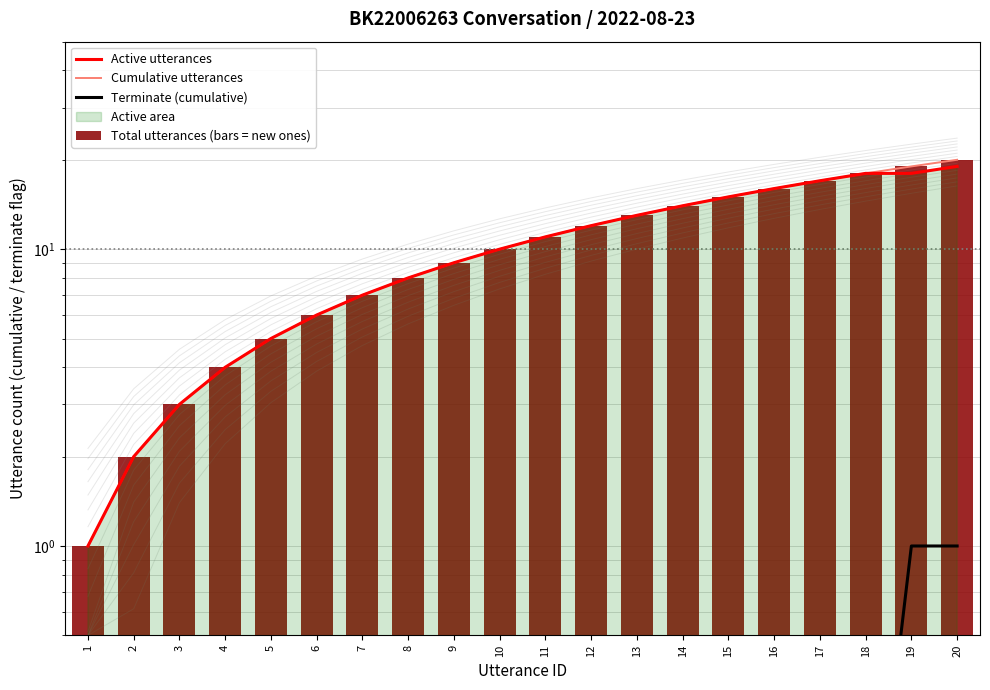

What value does the Cumulative utterances series have at 20?

20.0